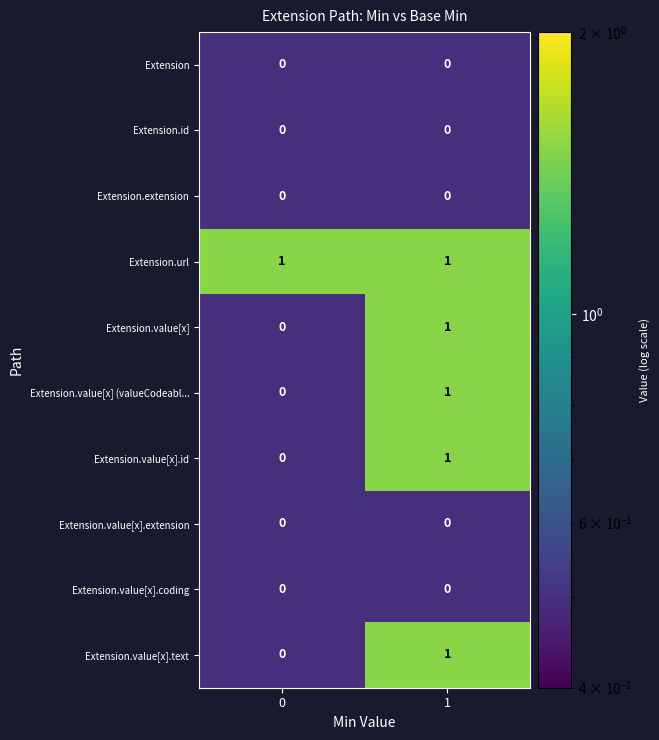

Which series has the largest total across all categories?

Extension.url